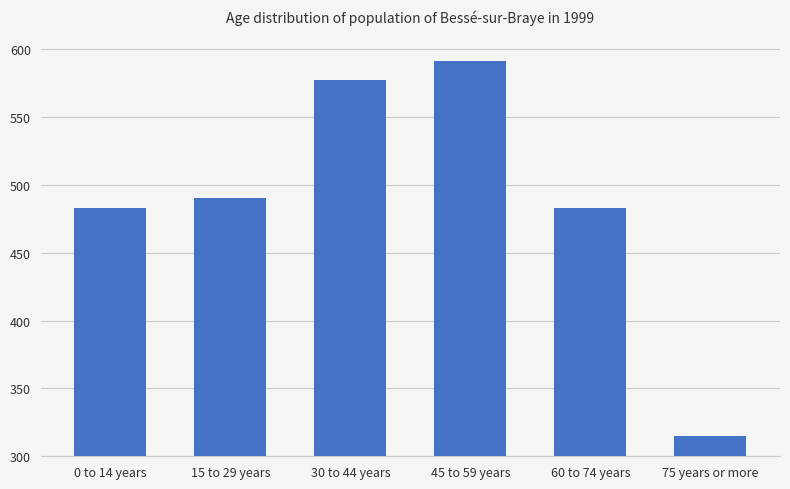

What is the approximate value at 15 to 29 years, to the nearest 10?

490